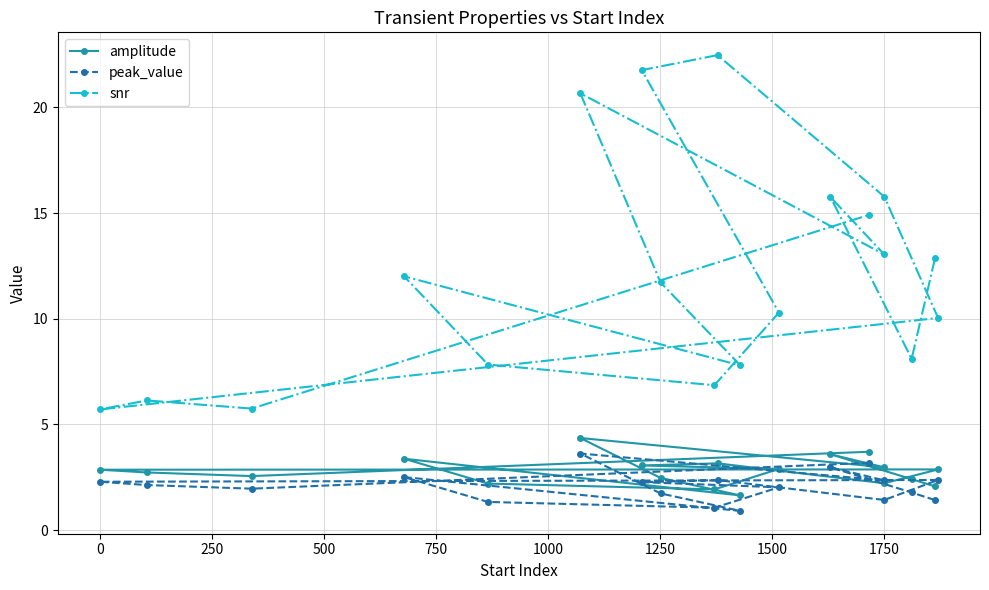

What is the value of the amplitude point at the 19th from the left?

3.7